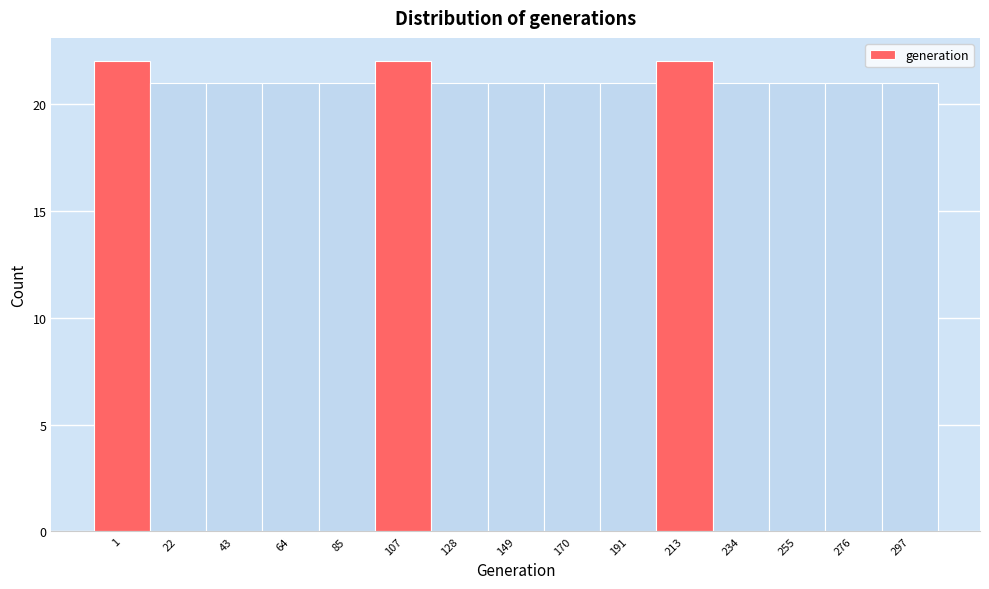

Reading left to right, extract all data points from this chart.

1=22	22=21	43=21	64=21	85=21	107=22	128=21	149=21	170=21	191=21	213=22	234=21	255=21	276=21	297=21